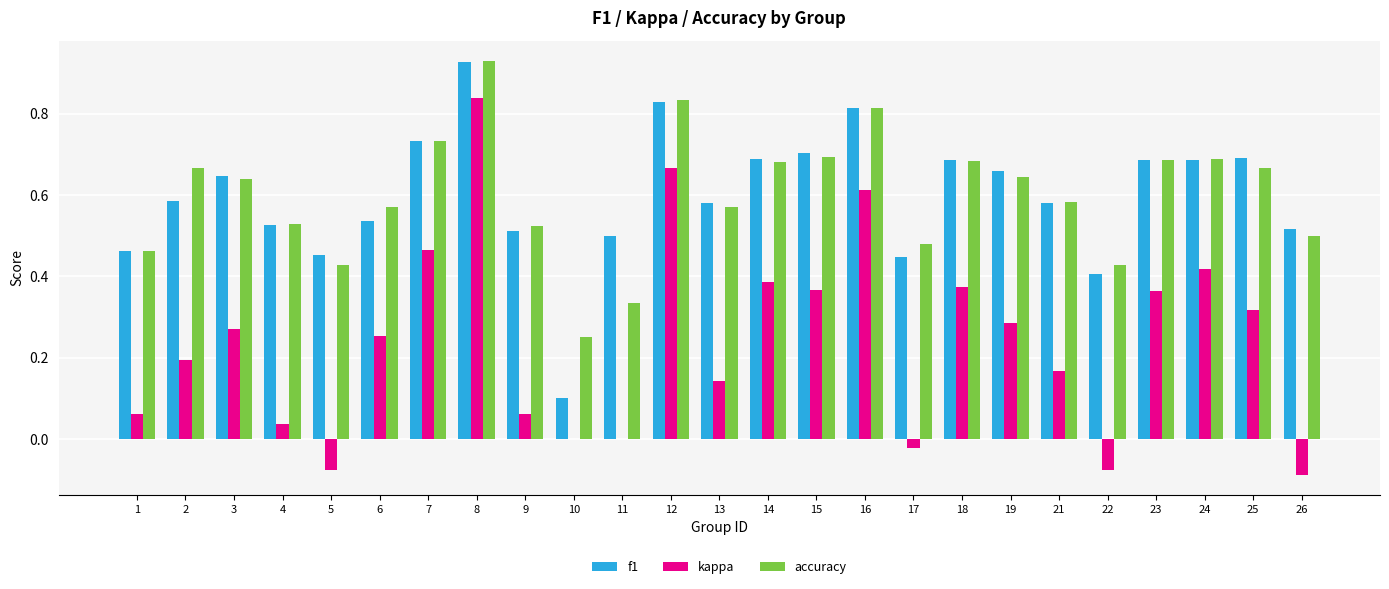

What is the sum of all kappa values?

6.0